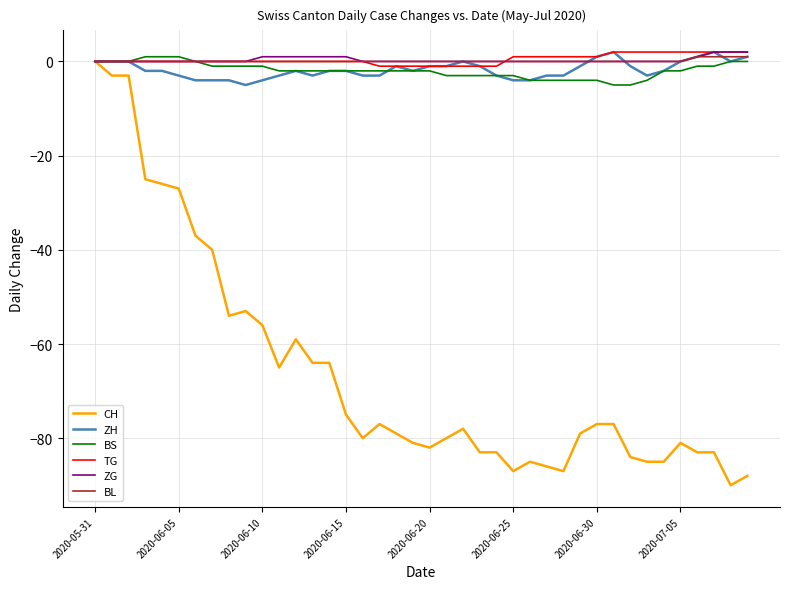

How many lines are shown in the chart?

6